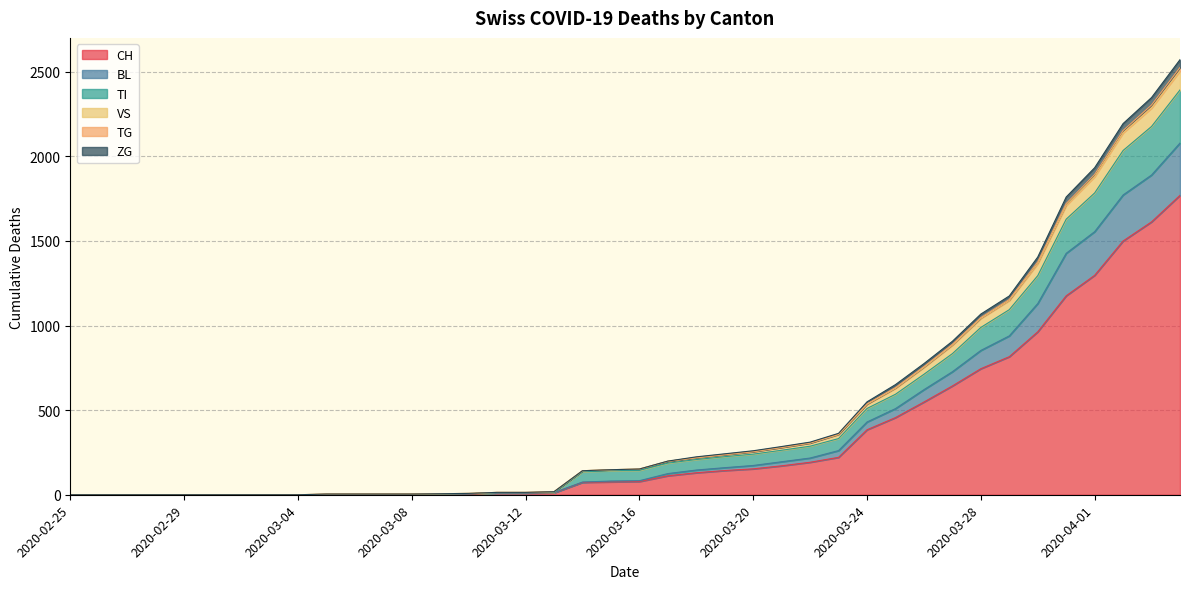

What is the highest value of the CH series?

1770